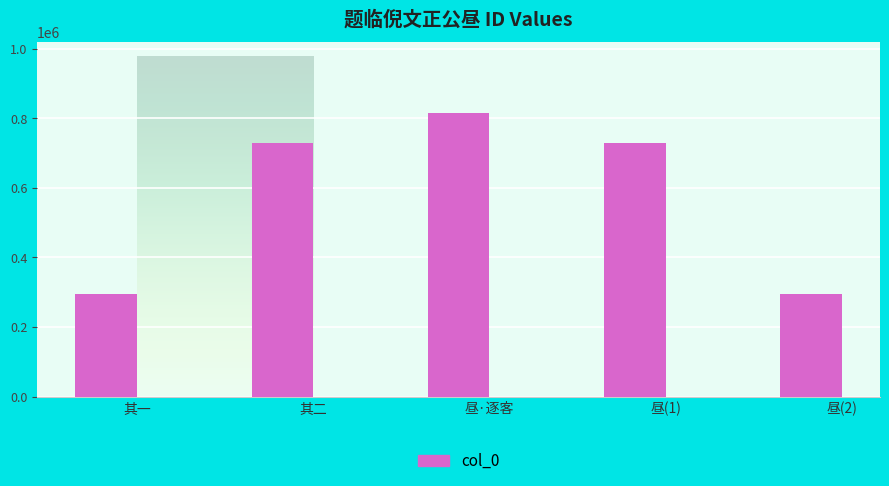

What is the sum of all values?

2862977